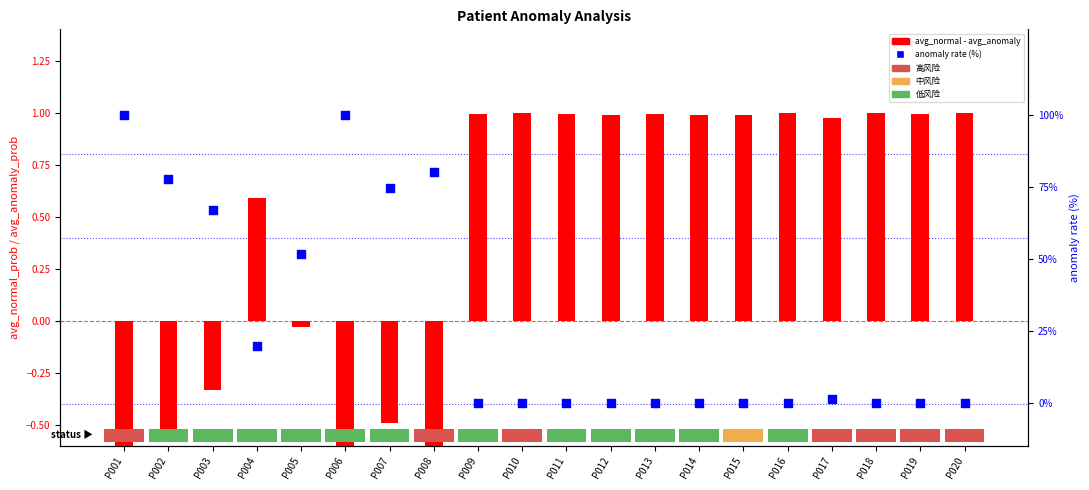

What is the total value across all series at P020?

1.0